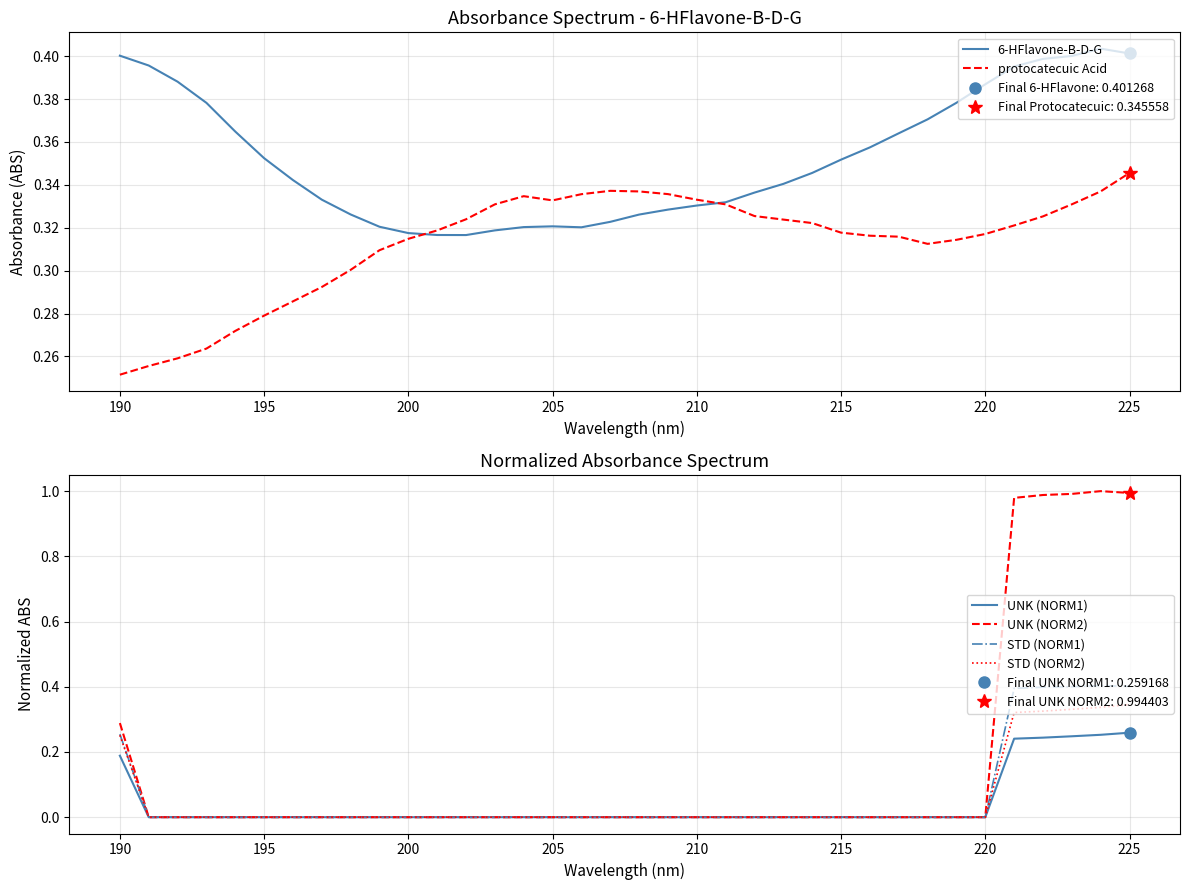

At how many categories does at least one series exceed 0?

36